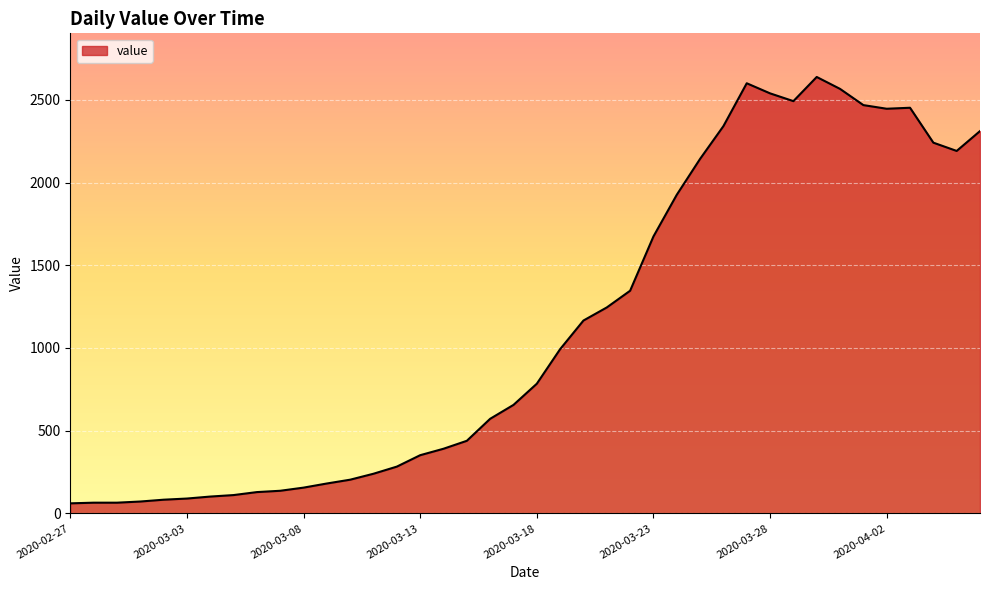

What is the smallest value displayed?

61